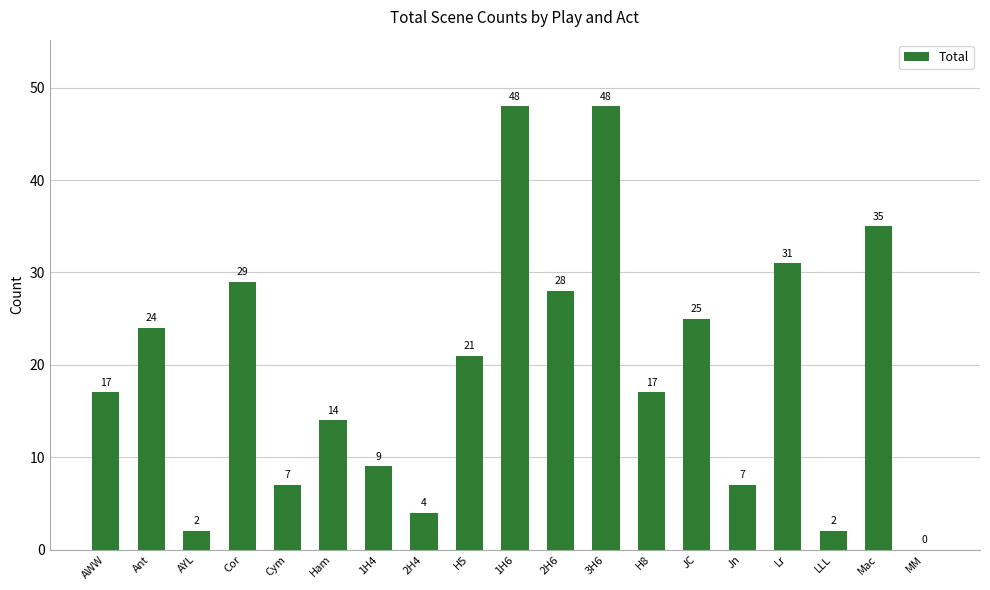

How many values are above zero?

18